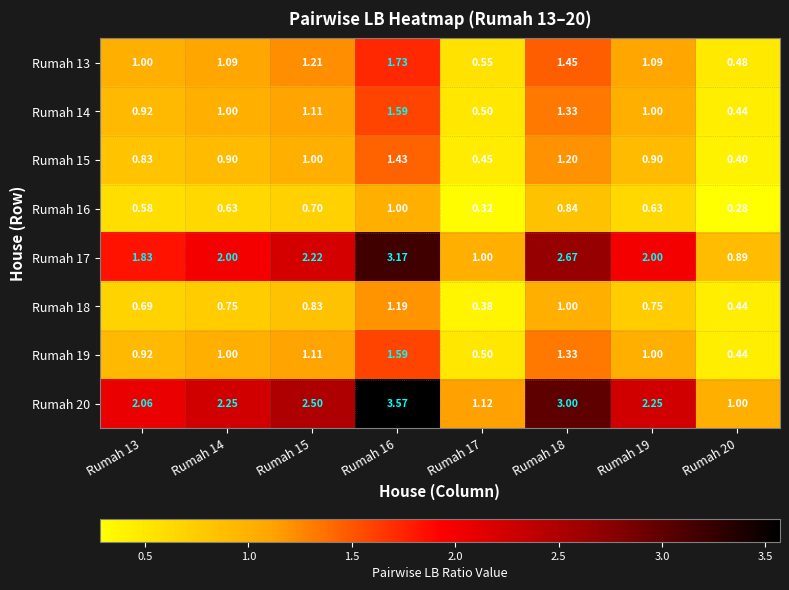

Is the value of Rumah 15 at Rumah 13 greater than the value of Rumah 17 at Rumah 13?

No